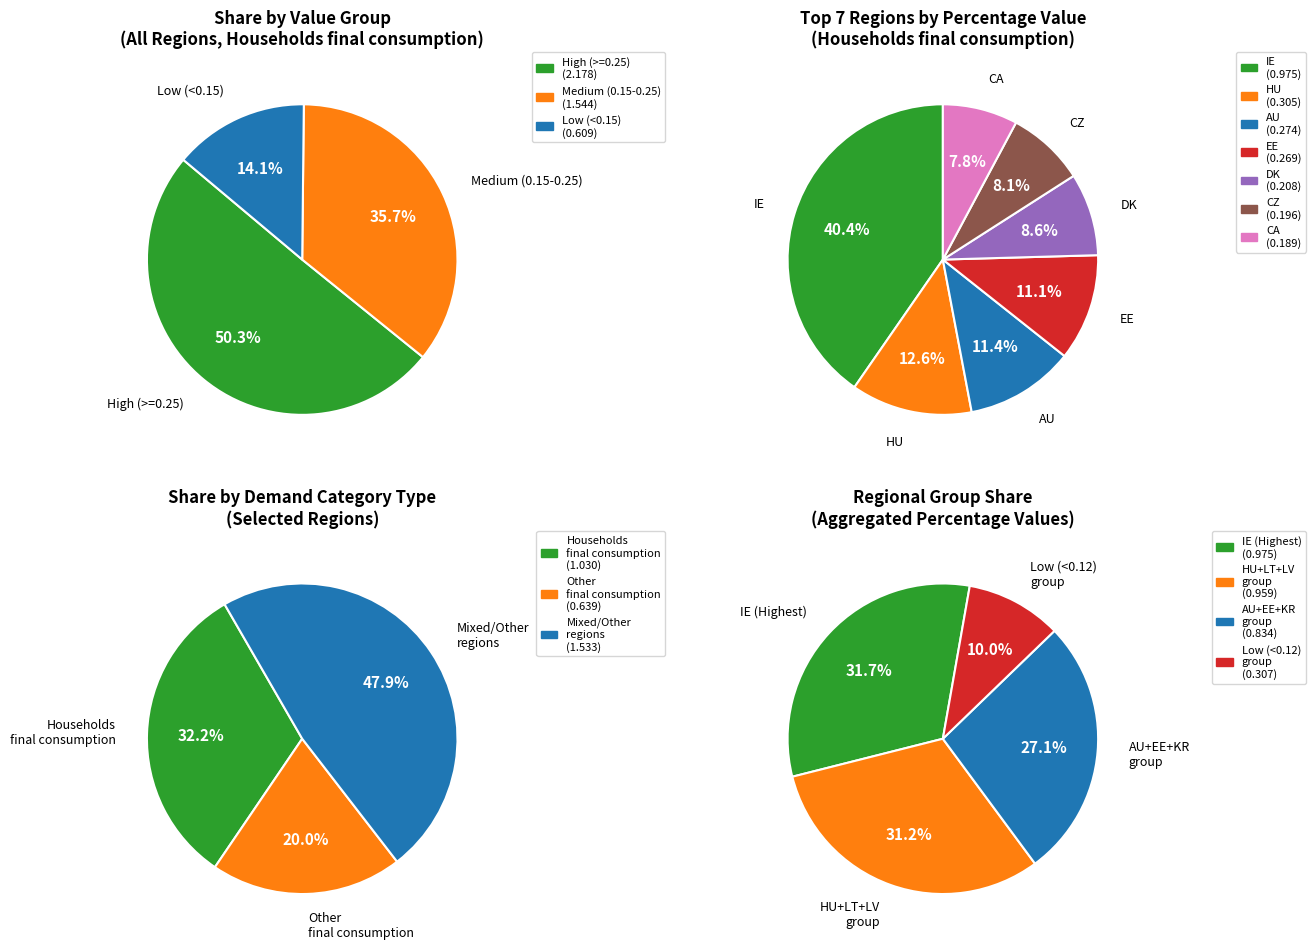

The IT slice represents 1% of the pie. True or false?

False